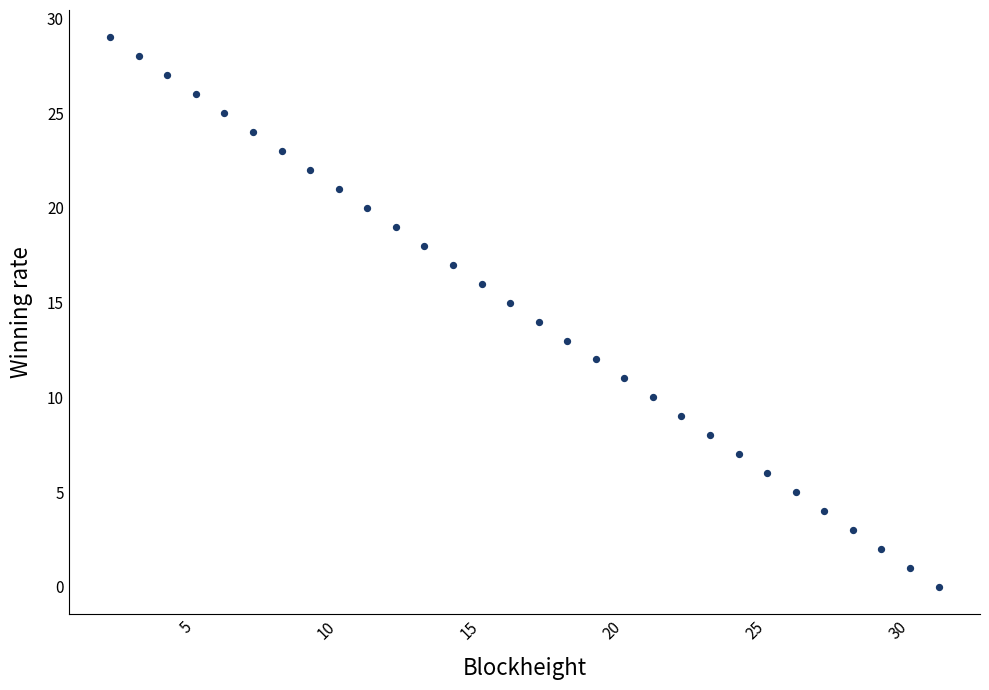

What is the range of X values (max minus min)?

29